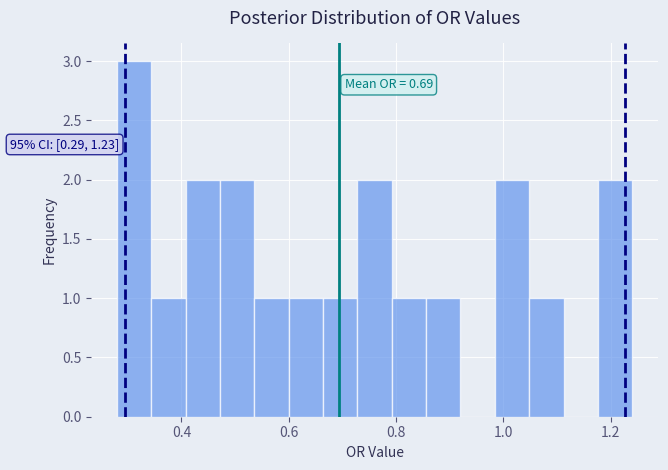

Around what value on the x-axis is the tallest bar? Give the approximate position of its centre, as read against the axis.

0.32